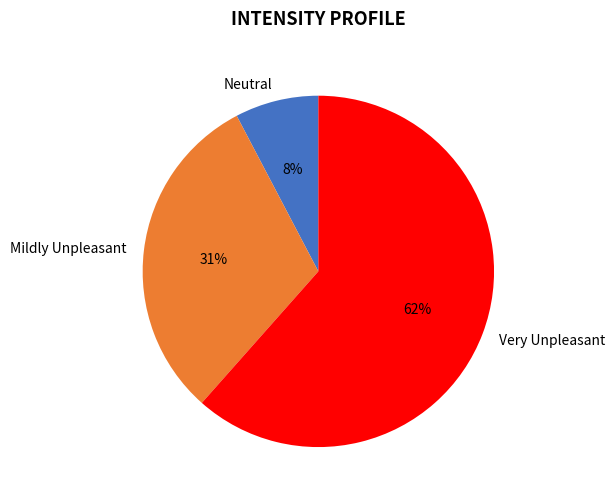

Does any single category account for the majority?

Yes